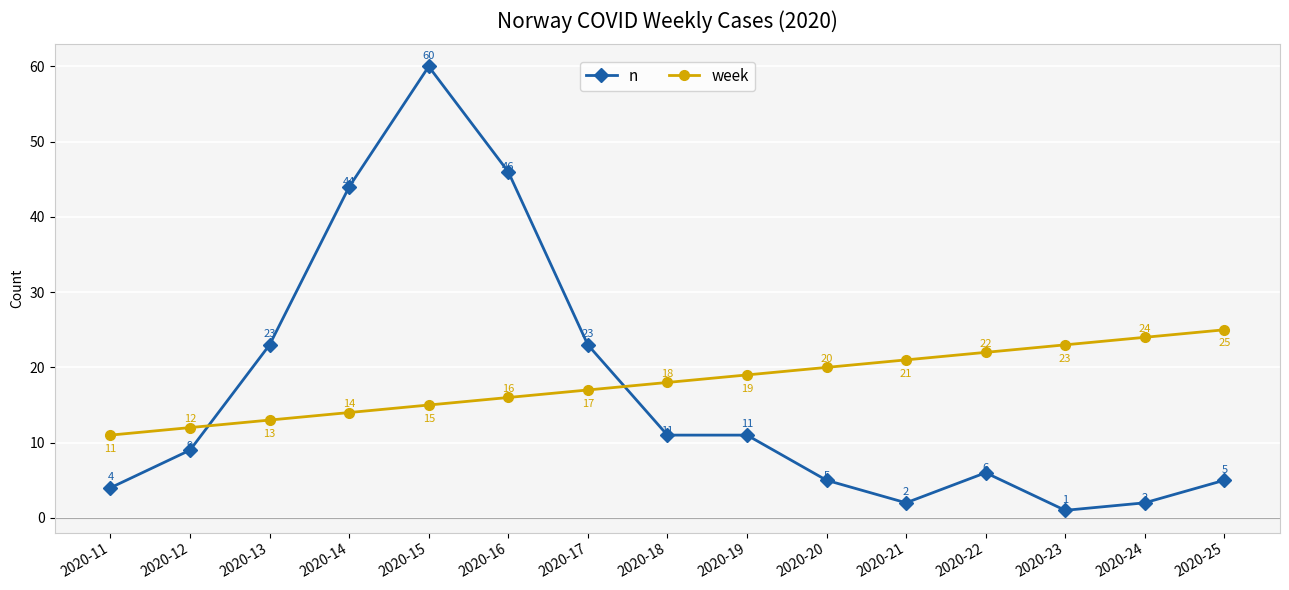

Reading left to right, transcribe all the data shown in this chart.

n: 4	9	23	44	60	46	23	11	11	5	2	6	1	2	5
week: 11	12	13	14	15	16	17	18	19	20	21	22	23	24	25